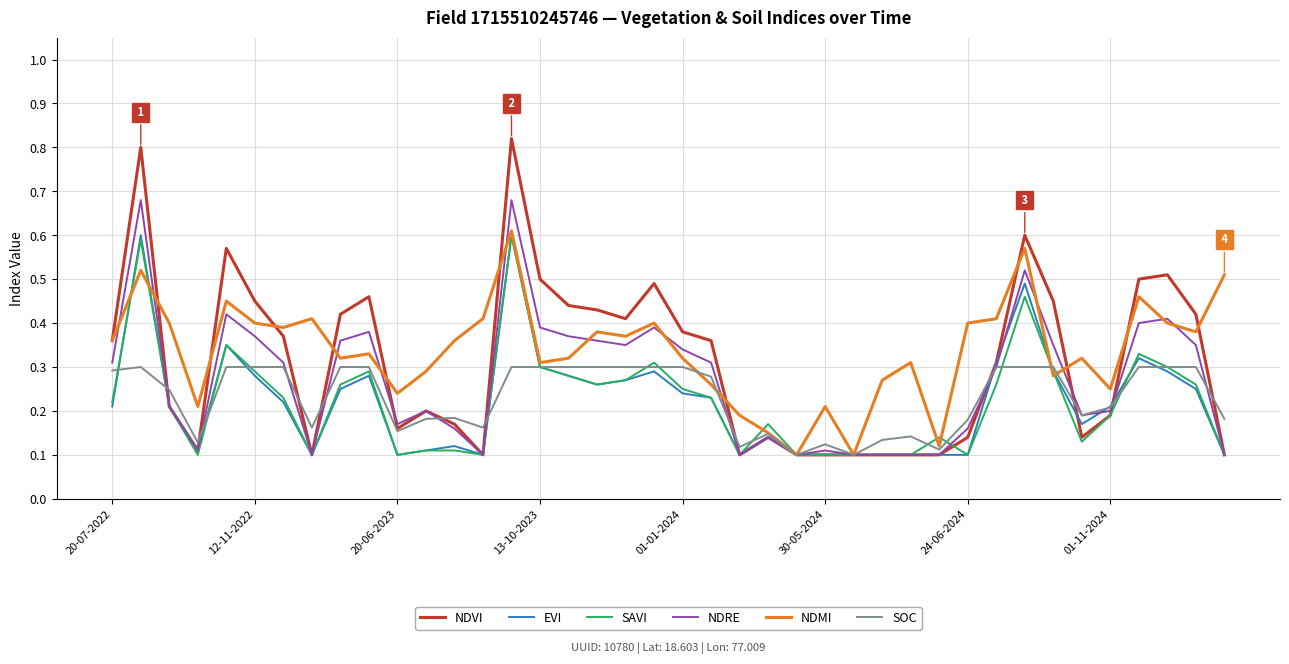

Which series has the largest range (max minus min)?

NDVI